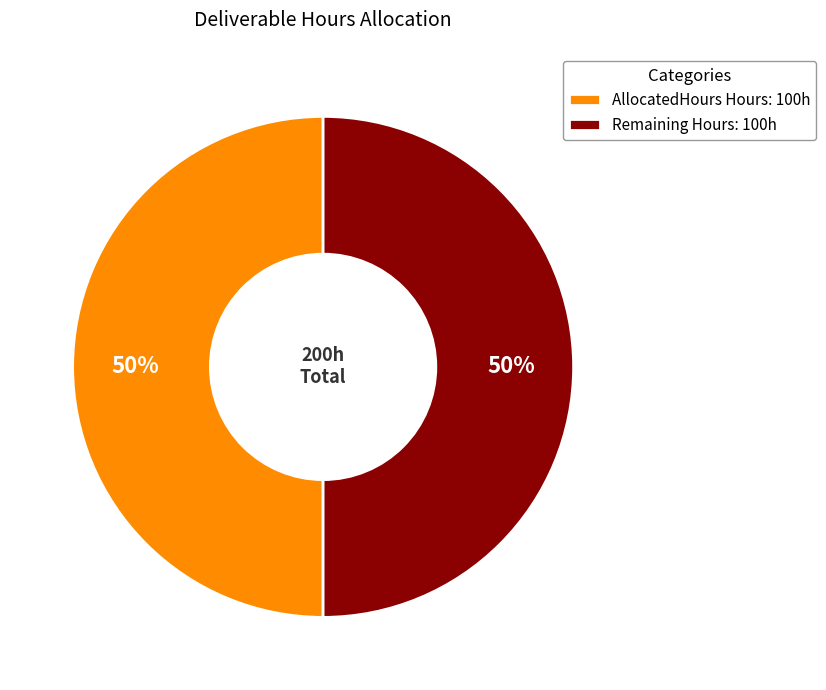

Count the number of slices in the pie.

2